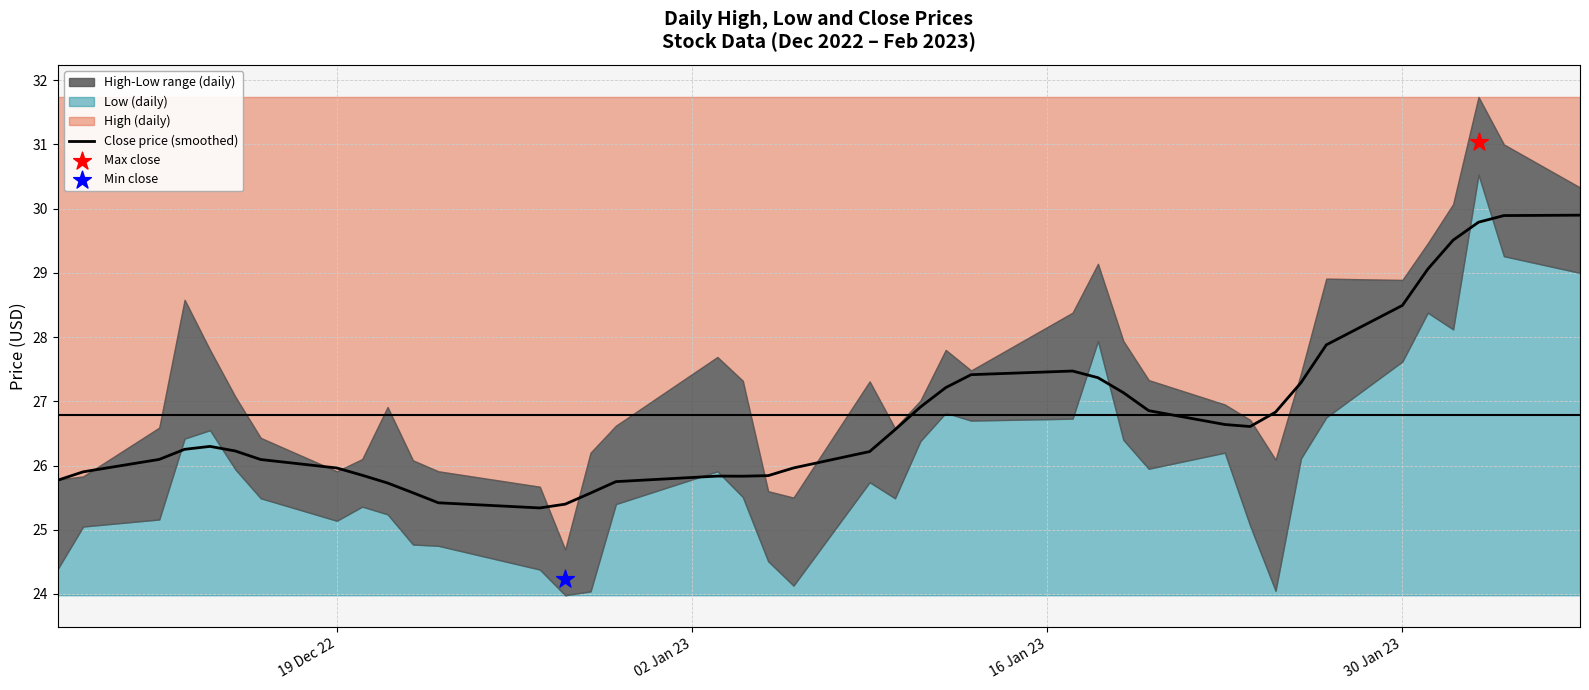

What is the highest value of the Close price (smoothed) series?

29.9